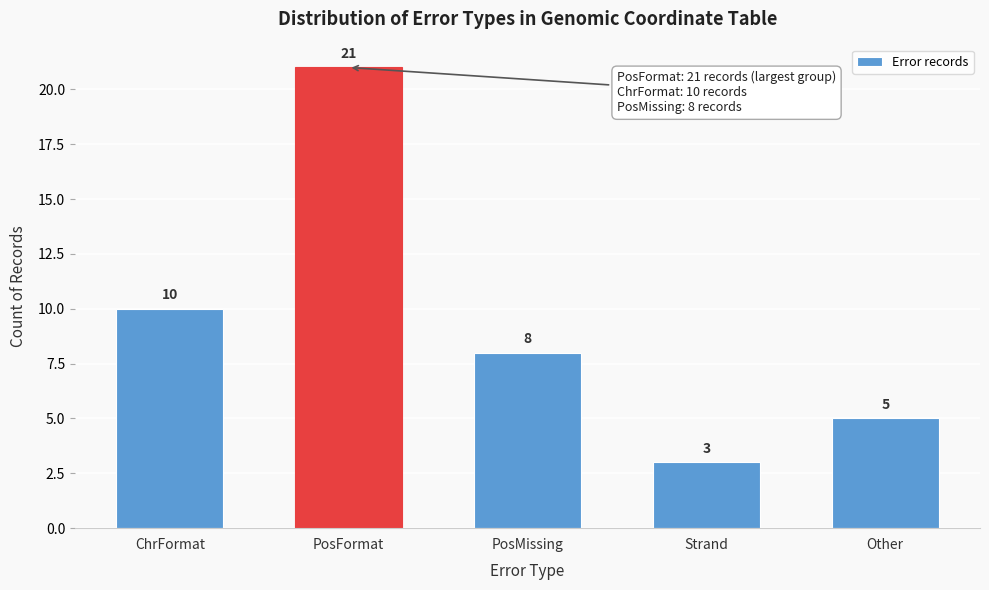

Reading left to right, list all the values displayed in this chart.

10	21	8	3	5